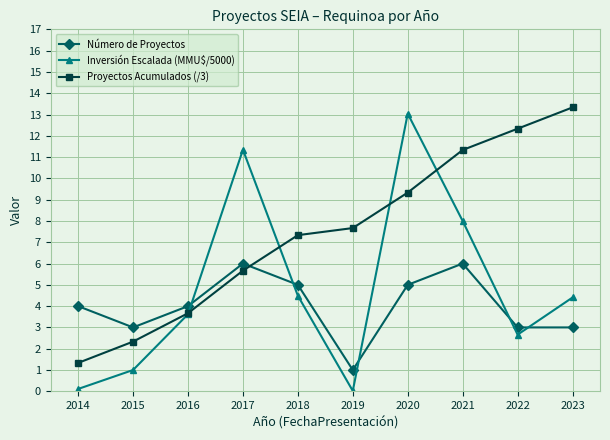

What is the difference between the Número de Proyectos values at 2018 and 2022?

2.0